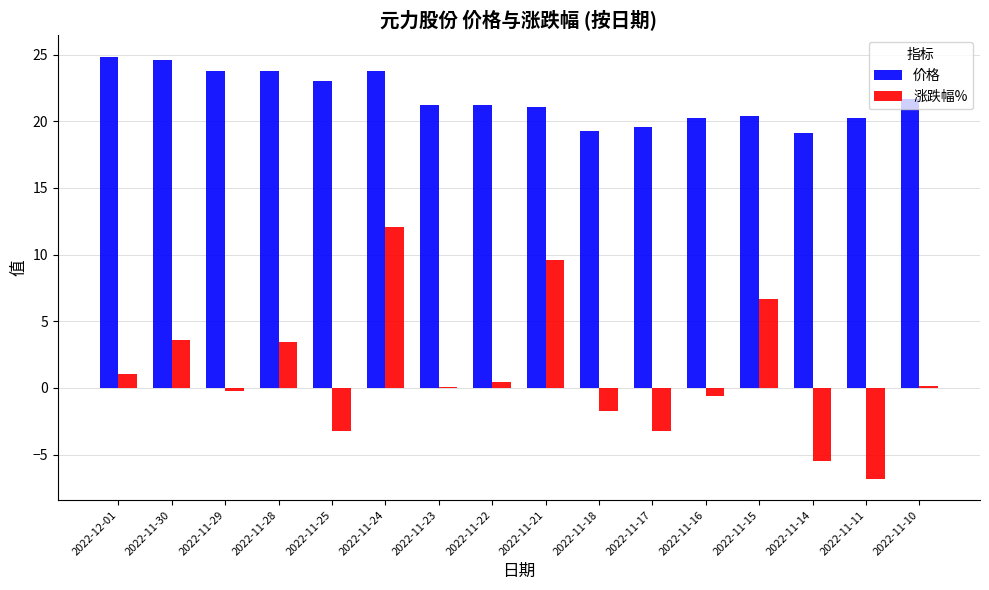

What is the total value across all series at 2022-11-14?

13.6